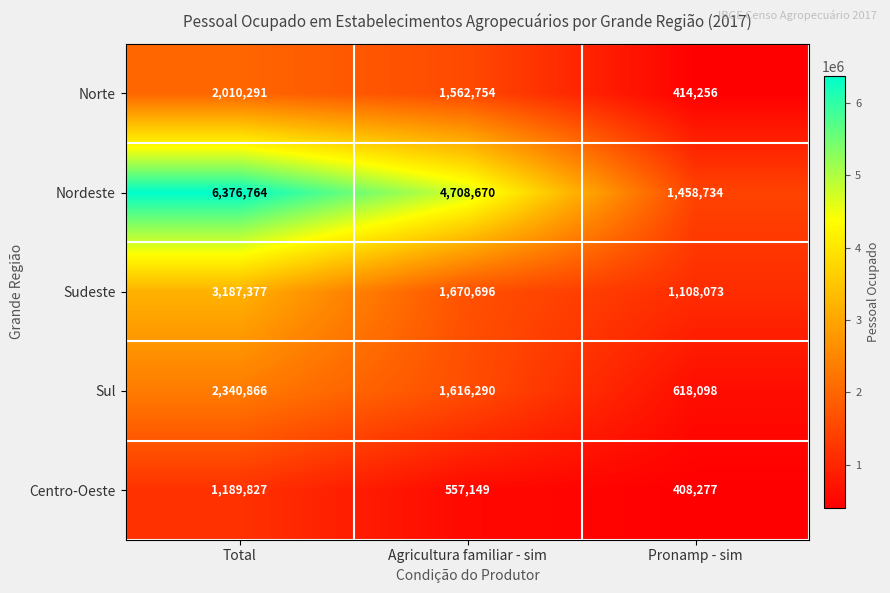

Is it true that Sul equals 3793674 at Total?

False